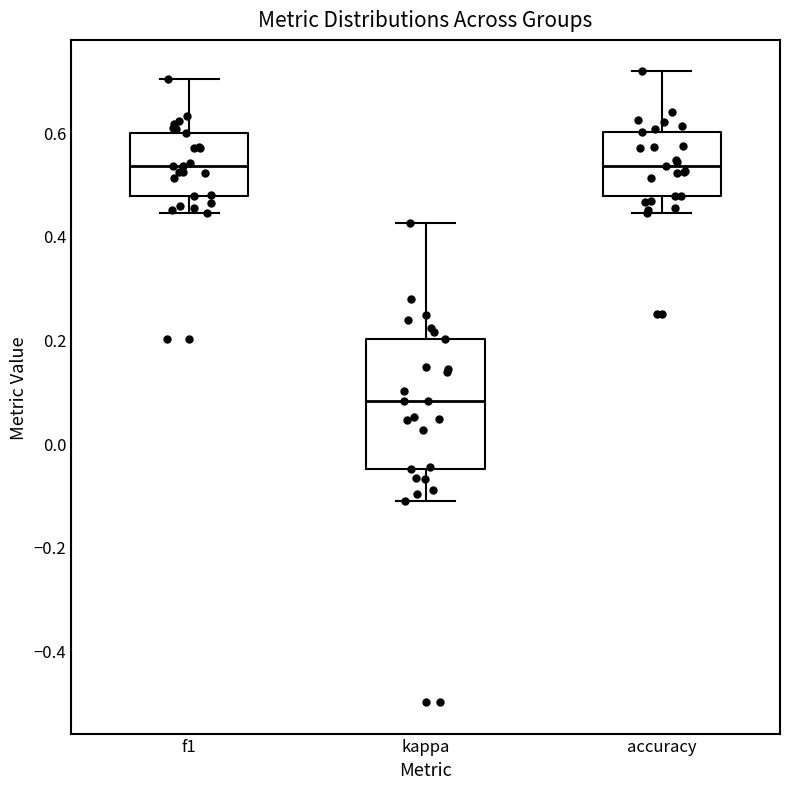

Reading left to right, read every box against the y-axis: the position of its median line, the range the box covers, and the ends of its whiskers. The values are not printed on the chart, so give them approximately, as read against the axis.

f1: median 0.54, box 0.48 to 0.60, whiskers 0.44 to 0.70
kappa: median 0.08, box -0.04 to 0.20, whiskers -0.12 to 0.42
accuracy: median 0.54, box 0.48 to 0.60, whiskers 0.44 to 0.72